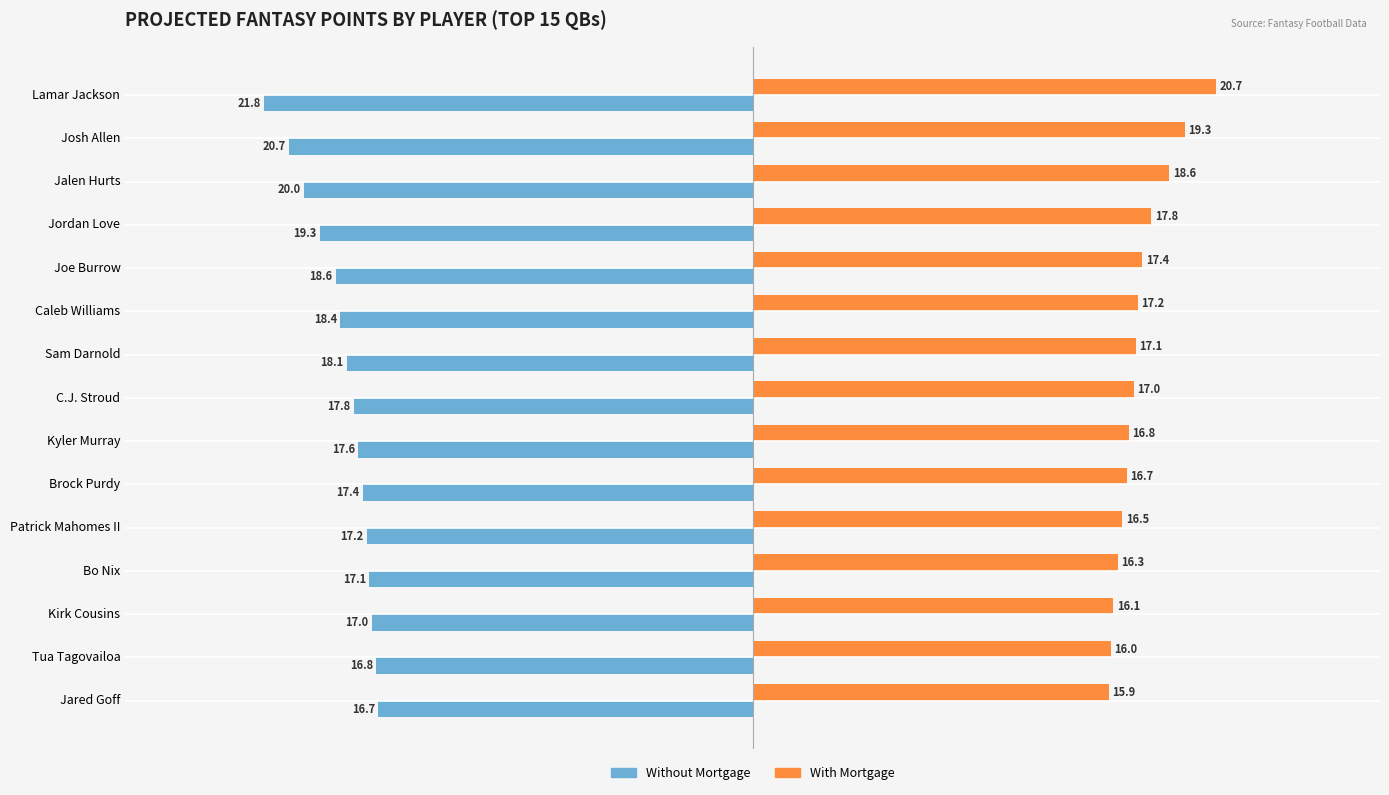

Rank the categories by Without Mortgage value from highest to lowest.

Jared Goff, Tua Tagovailoa, Kirk Cousins, Bo Nix, Patrick Mahomes II, Brock Purdy, Kyler Murray, C.J. Stroud, Sam Darnold, Caleb Williams, Joe Burrow, Jordan Love, Jalen Hurts, Josh Allen, Lamar Jackson